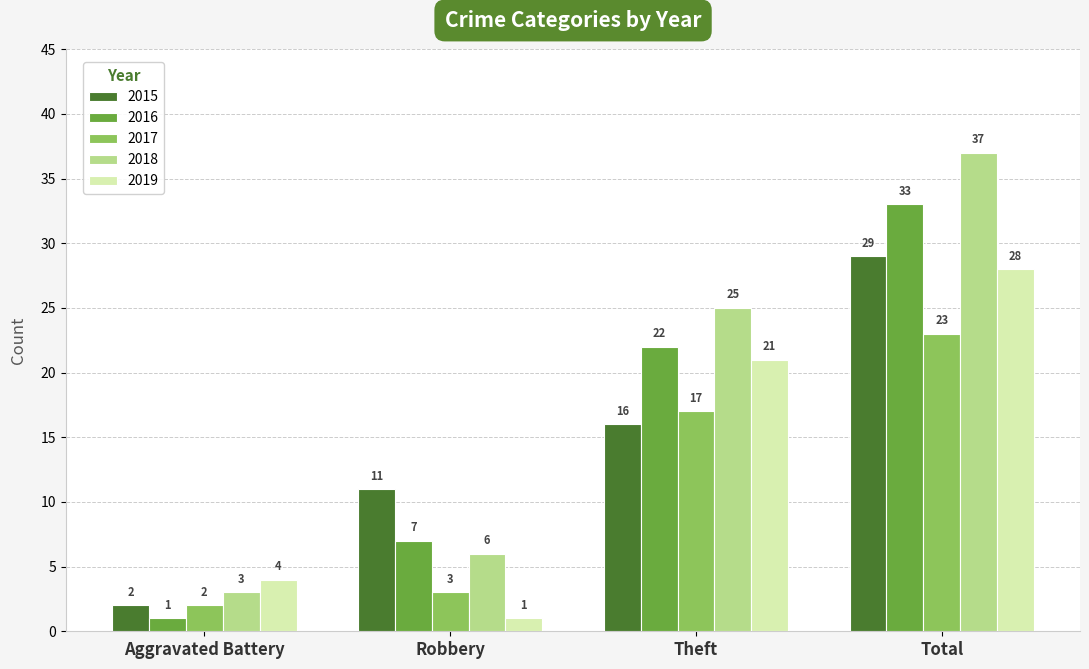

Count the number of data series in this chart.

5